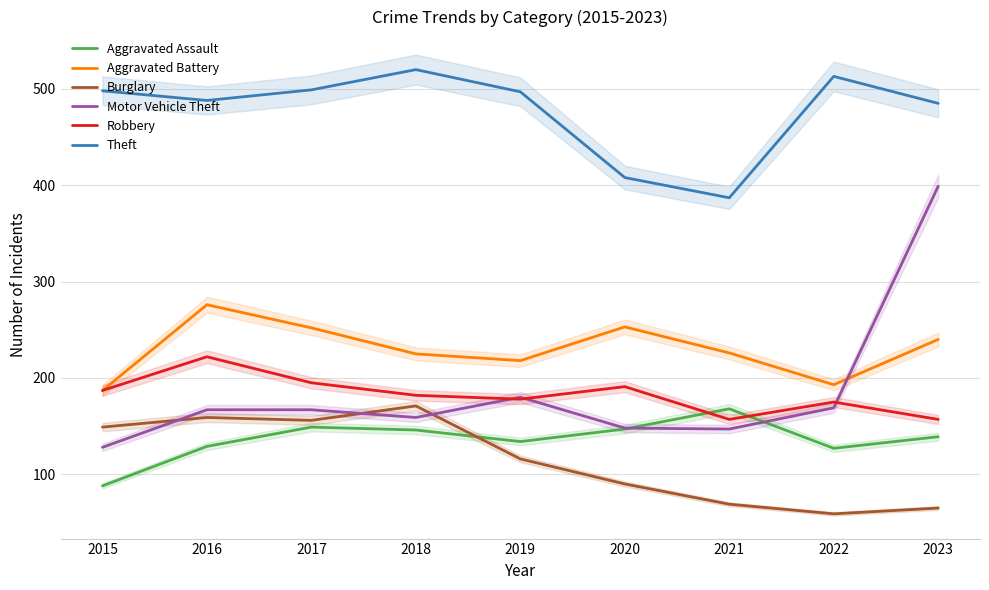

True or false: Robbery and Aggravated Assault cross at least once.

True